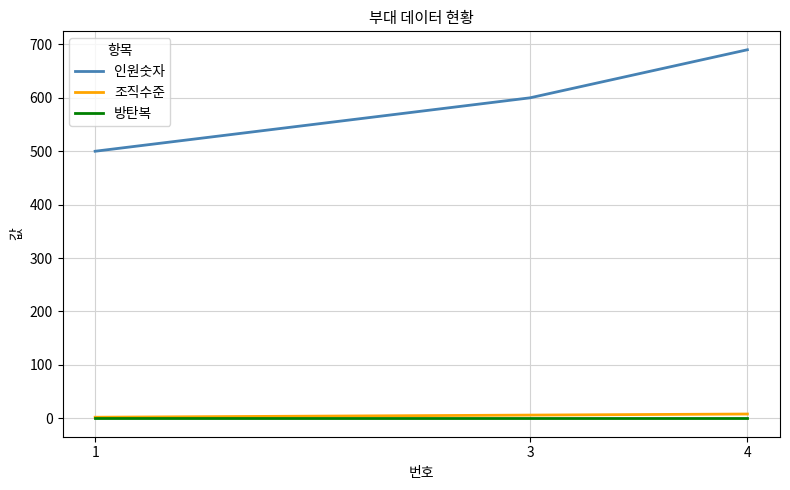

List the labels in order of 인원숫자 value, smallest first.

1, 3, 4